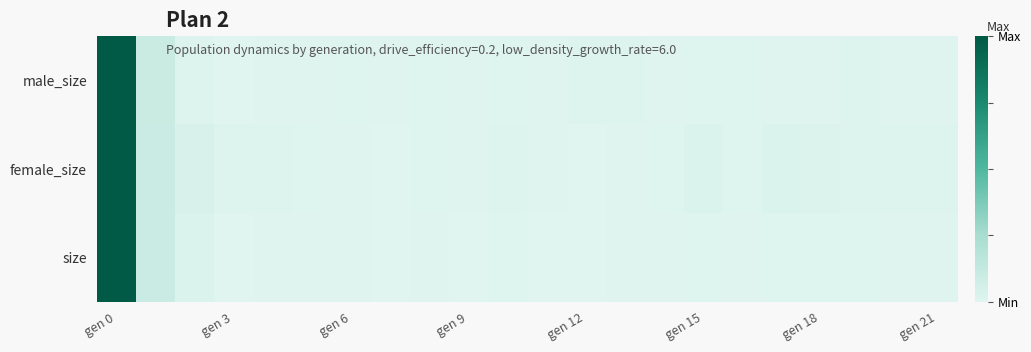

At how many categories does at least one series exceed 0?

22